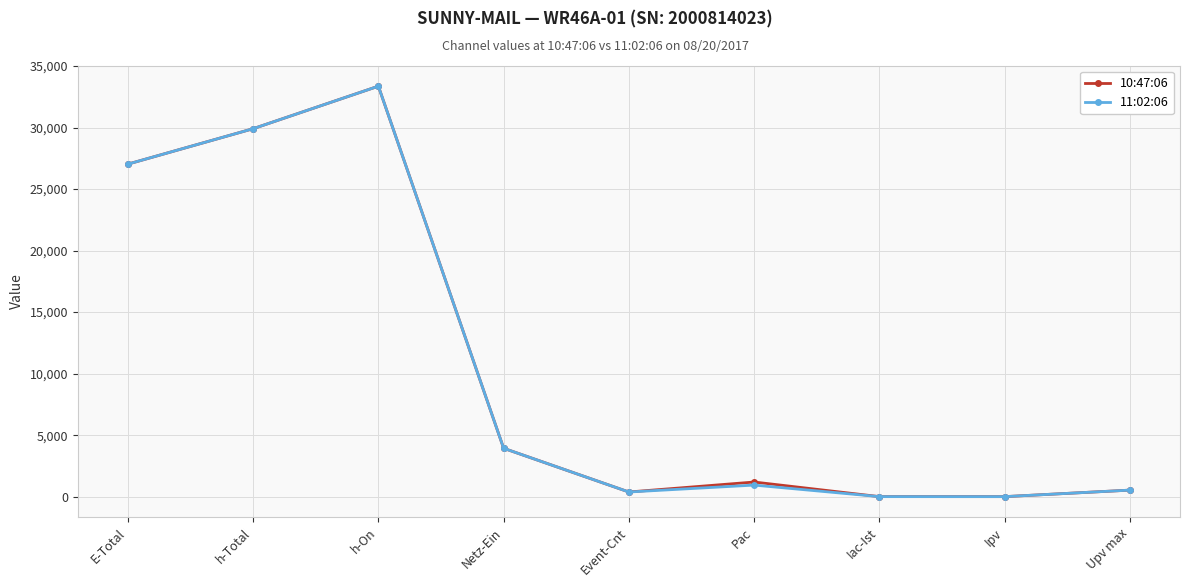

Does the chart have visible grid lines?

Yes